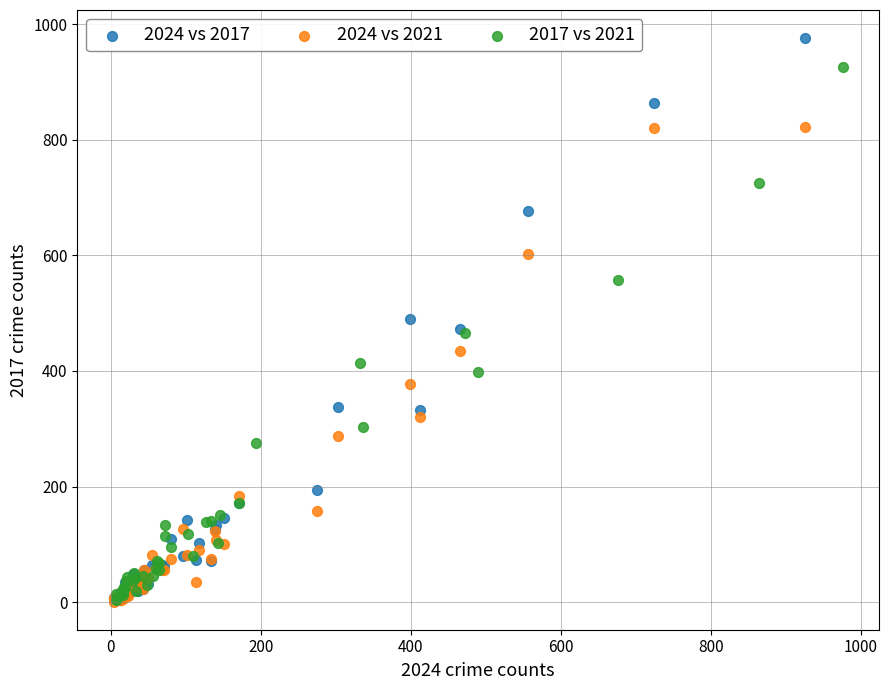

Which series contains the highest Y value?

2024 vs 2017